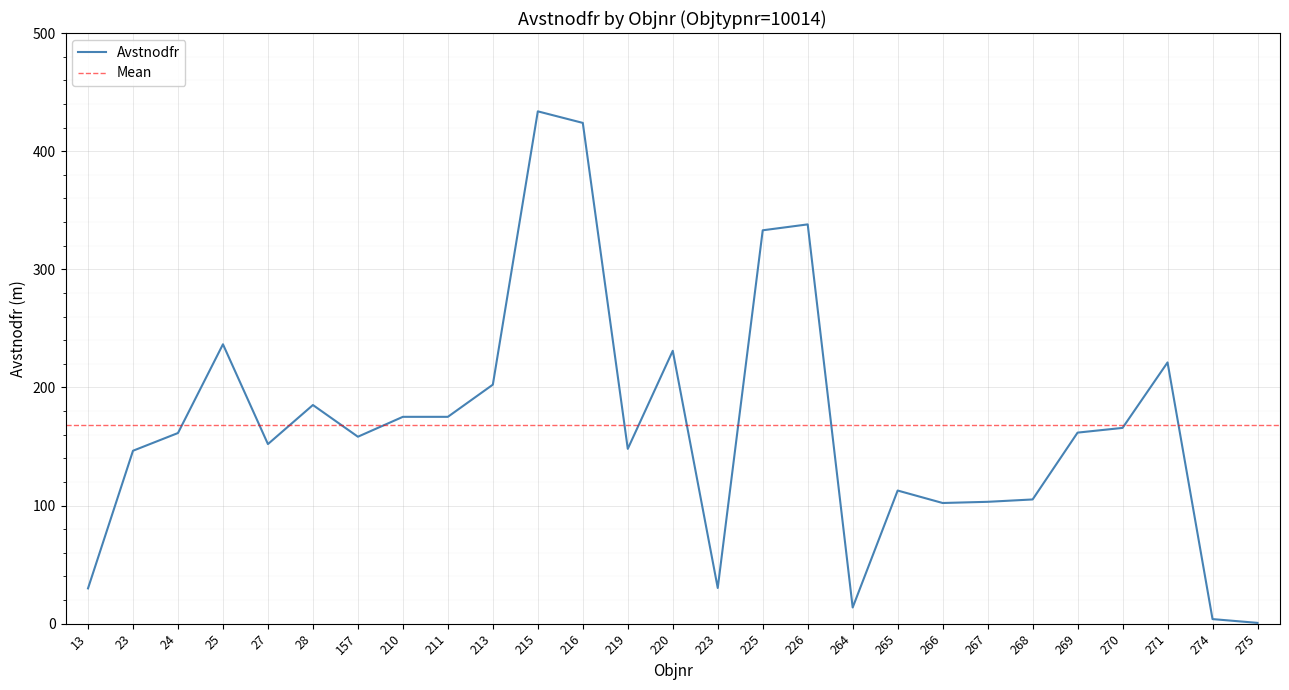

Where is the data nearest to the value 217?

271